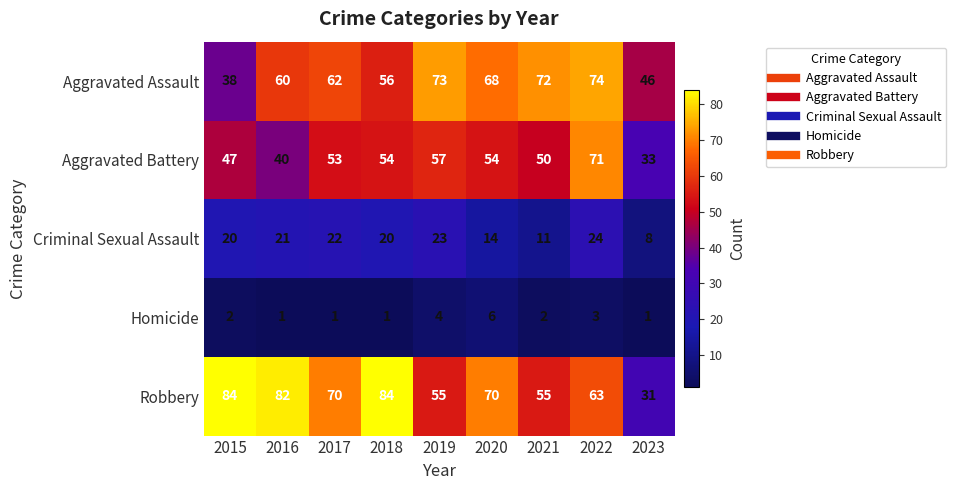

What is the difference between the Aggravated Assault values at 2020 and 2016?

8